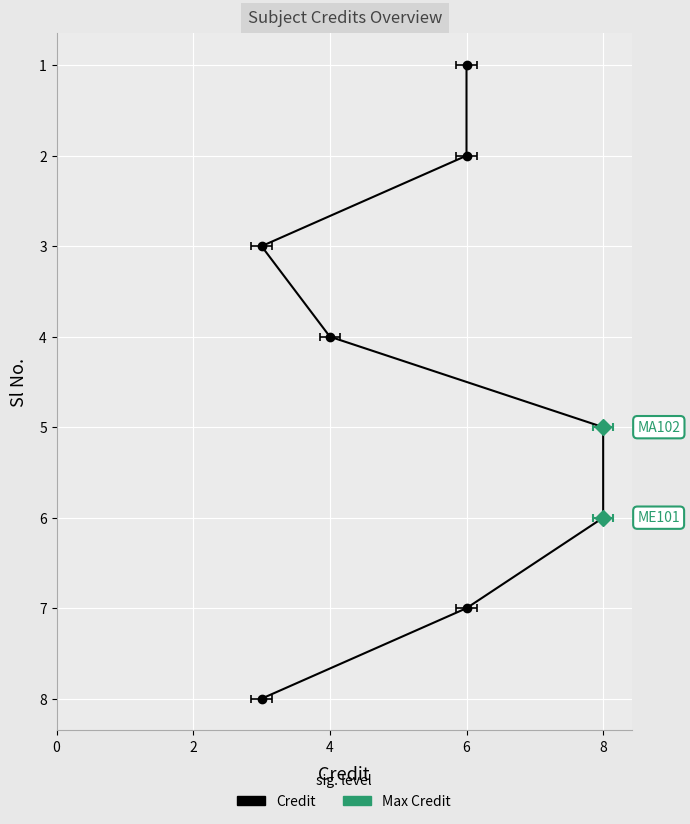

At which label is the value closest to 5?

1